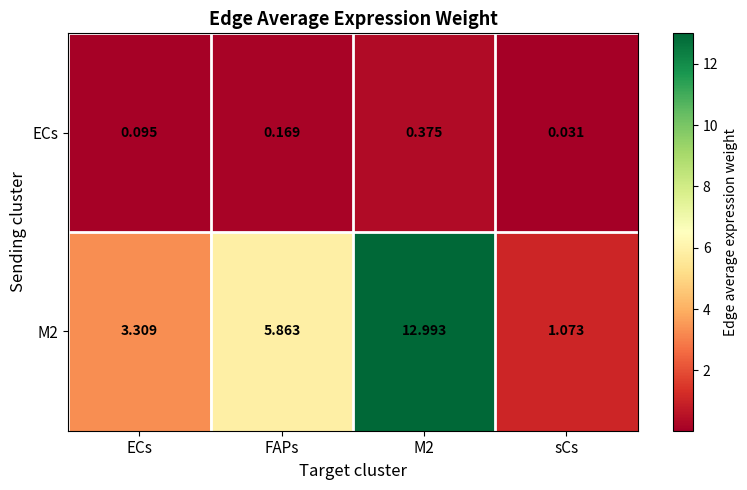

At which label is M2 closest to 7?

FAPs